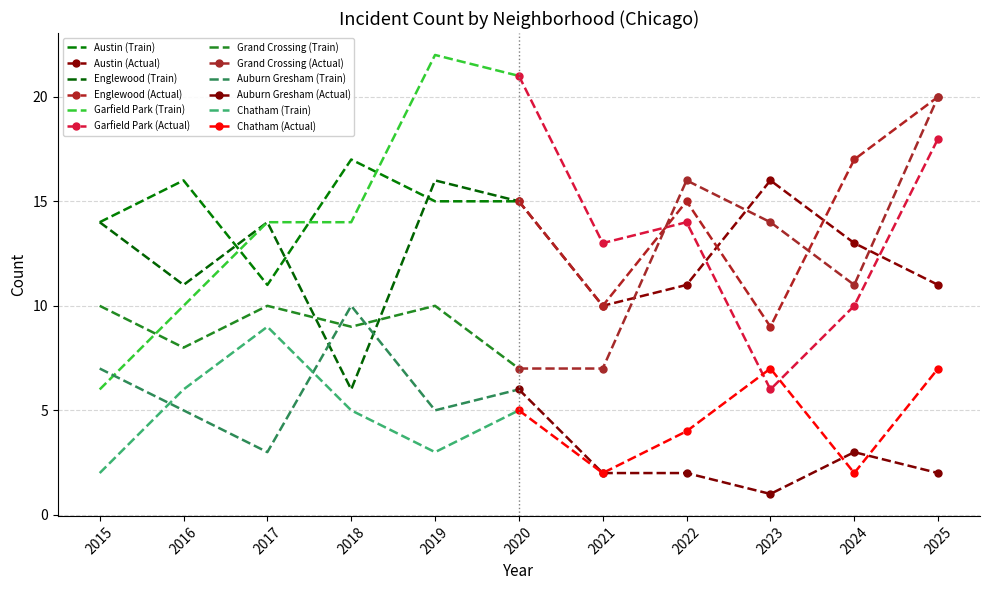

List the series in order of their peak value, highest first.

Garfield Park, Englewood, Grand Crossing, Austin, Auburn Gresham, Chatham